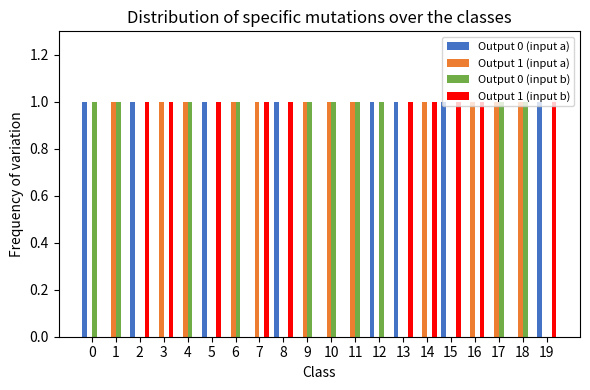

Read the Output 0 (input a) value at 12.

1